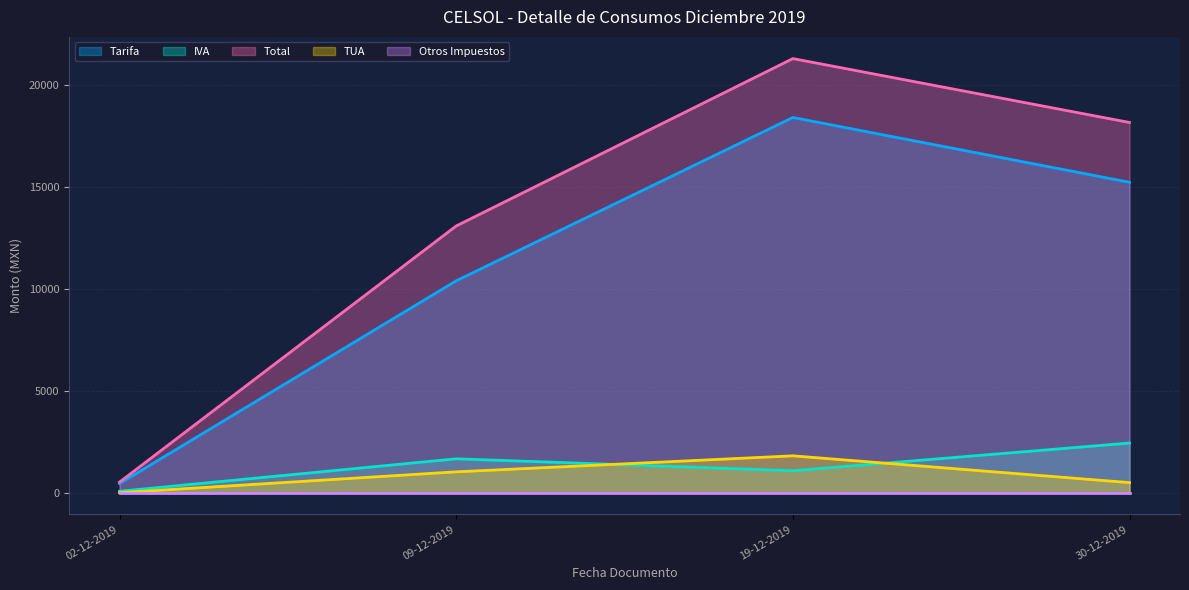

Between 02-12-2019 and 09-12-2019, which series saw the biggest shift?

Total